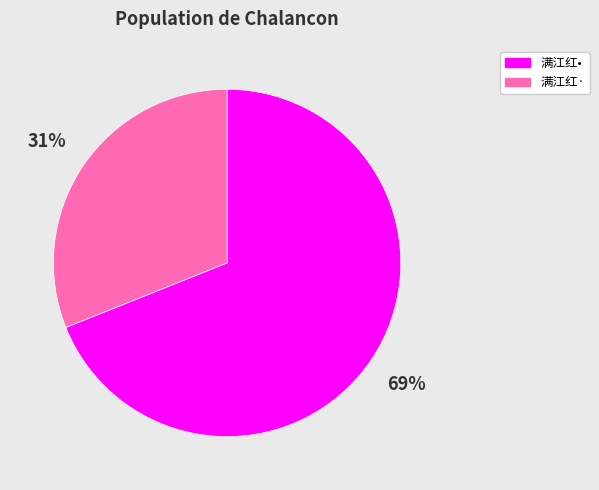

Is there a majority slice in this chart?

Yes